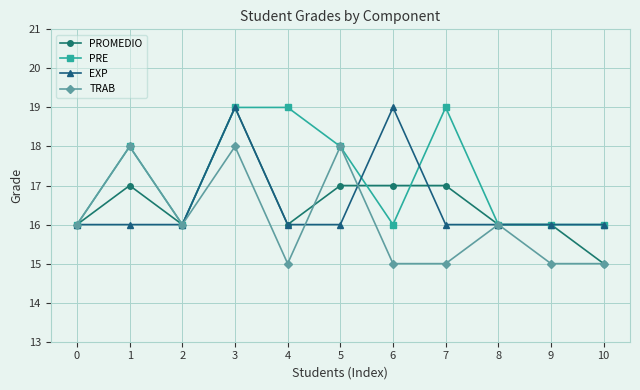

Which series has the largest total across all categories?

PRE